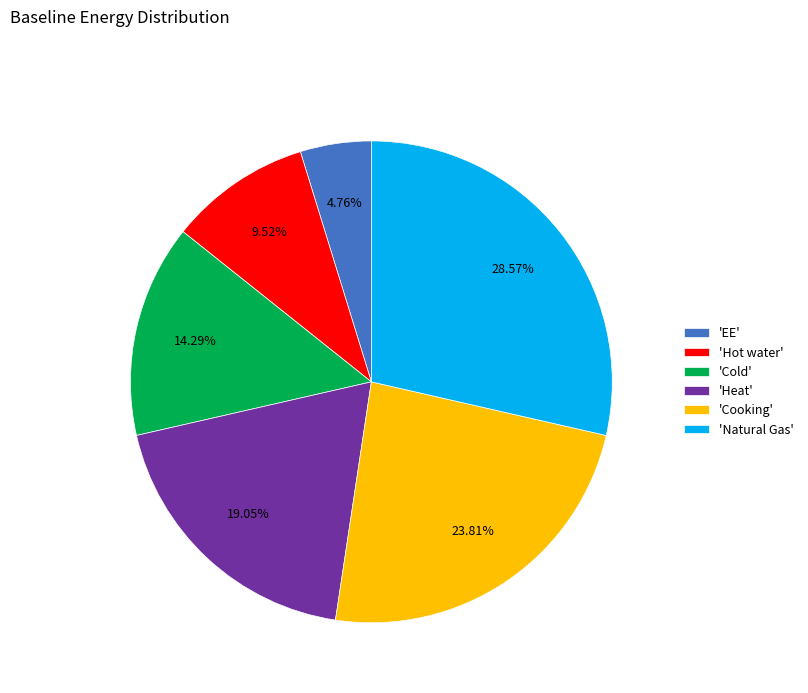

Rank the categories by value from lowest to highest.

'EE', 'Hot water', 'Cold', 'Heat', 'Cooking', 'Natural Gas'